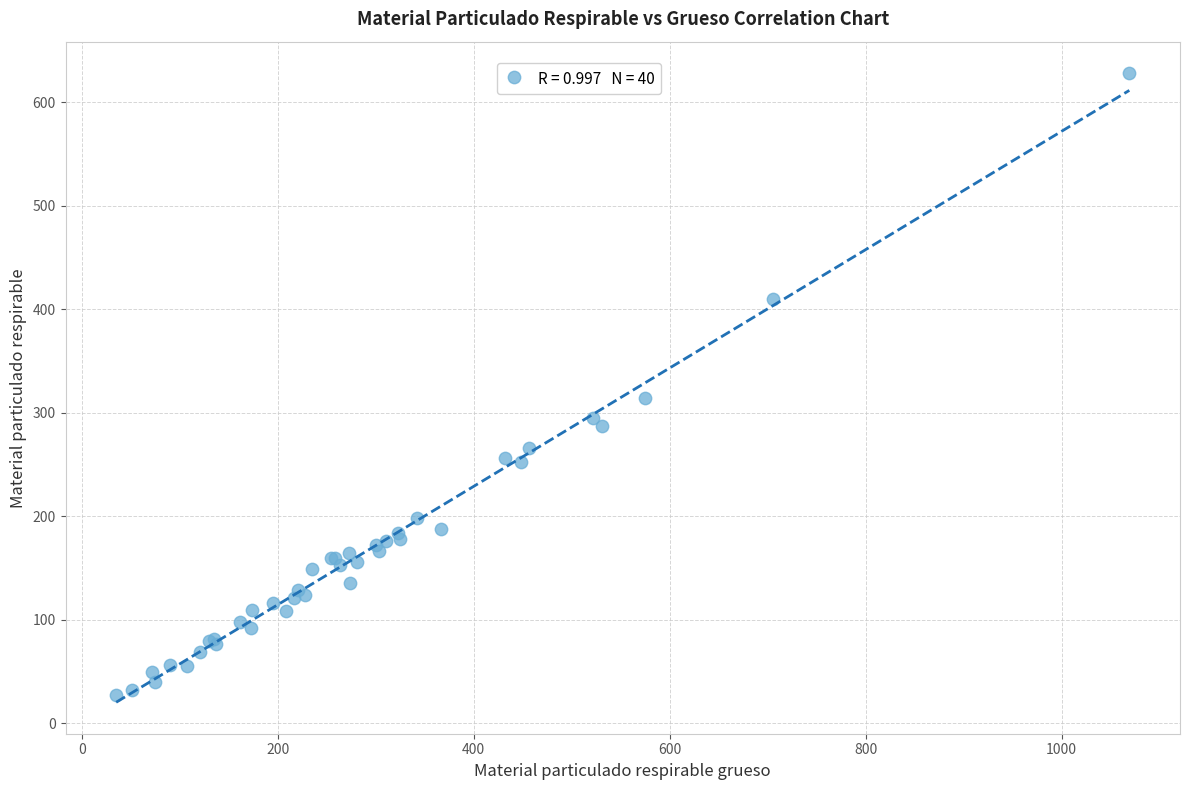

What Y value in the scatter plot is closest to 327?

314.0